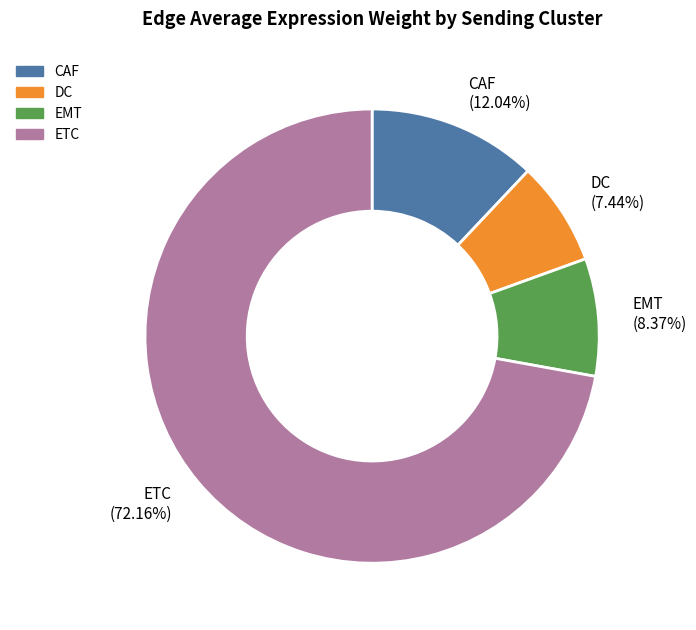

Which slice is the largest?

ETC